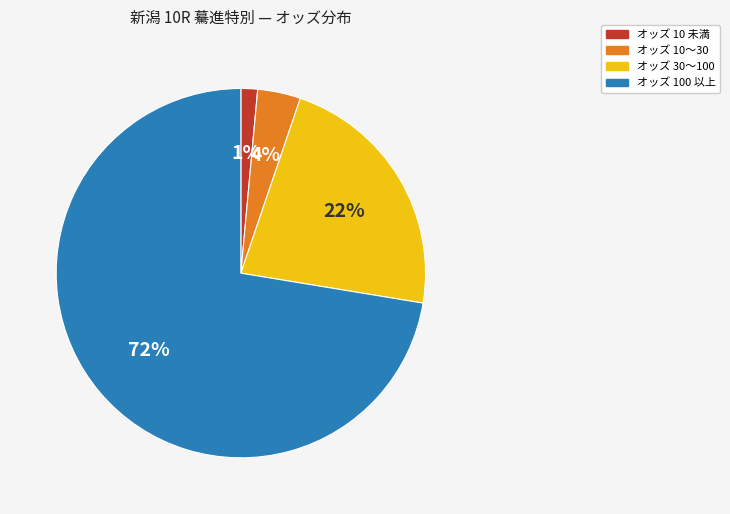

To the nearest percent, what is the average slice percentage?

25%